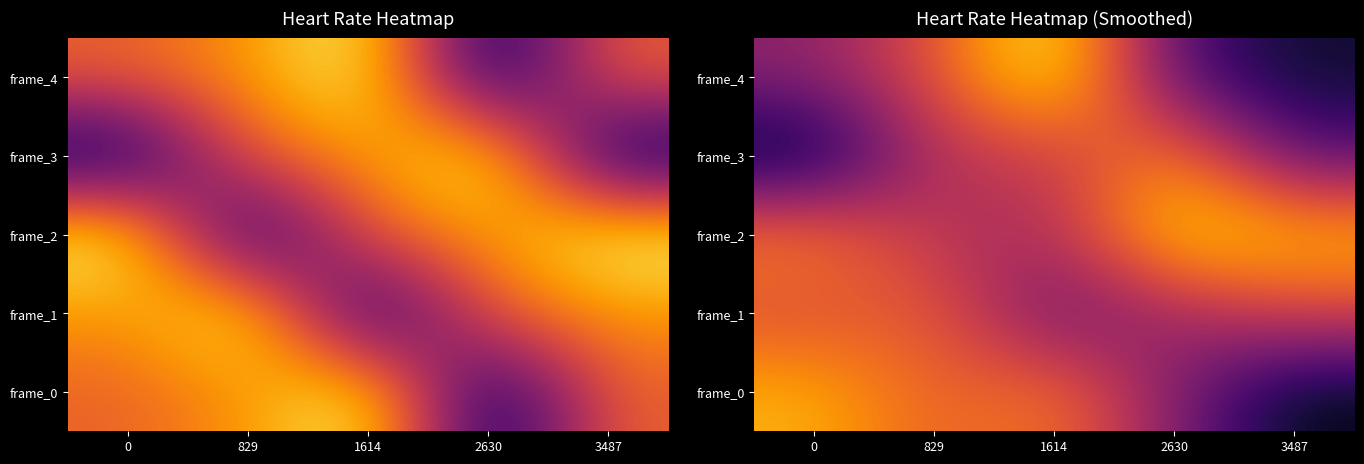

What is the average value of the frame_2 series?

70.6